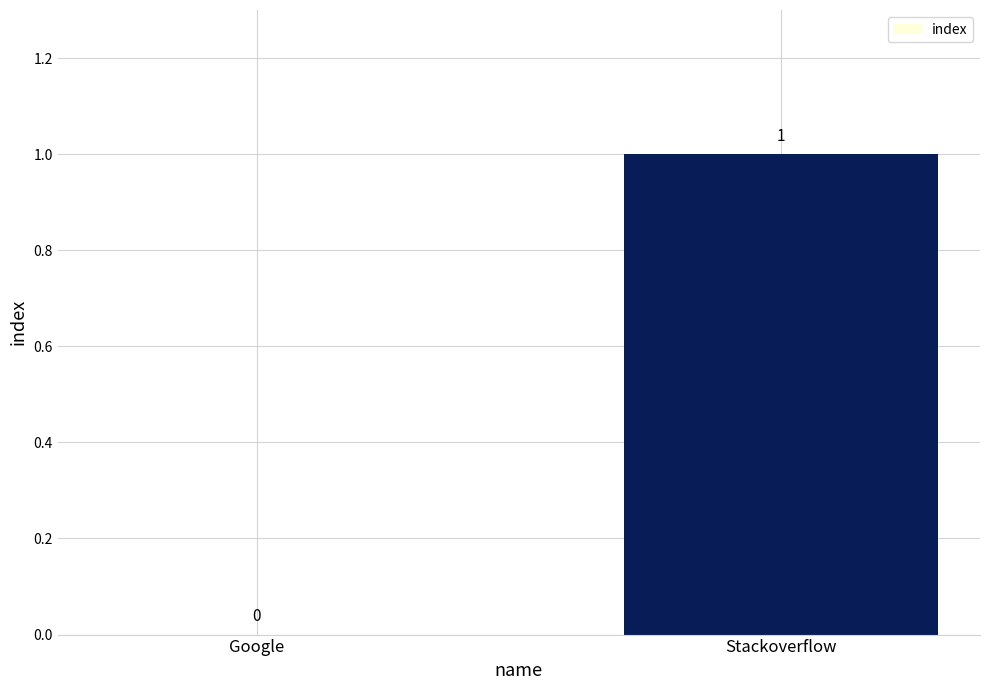

What is the change in value from Google to Stackoverflow?

+1